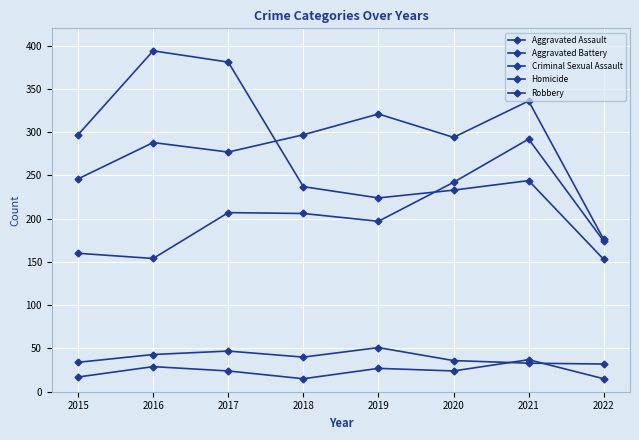

What is the spread (max minus min) of values at 2016?

365